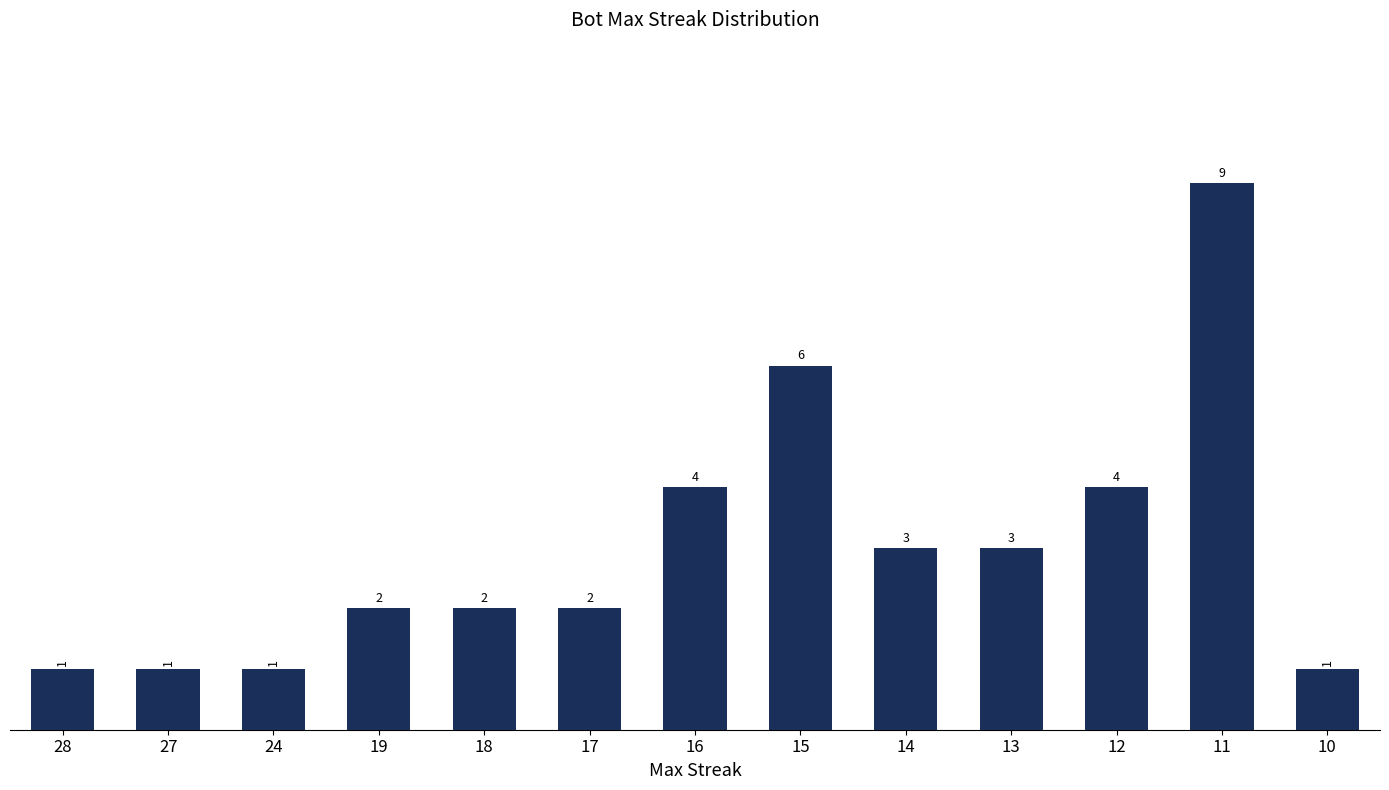

Does the chart contain stacked bars?

No